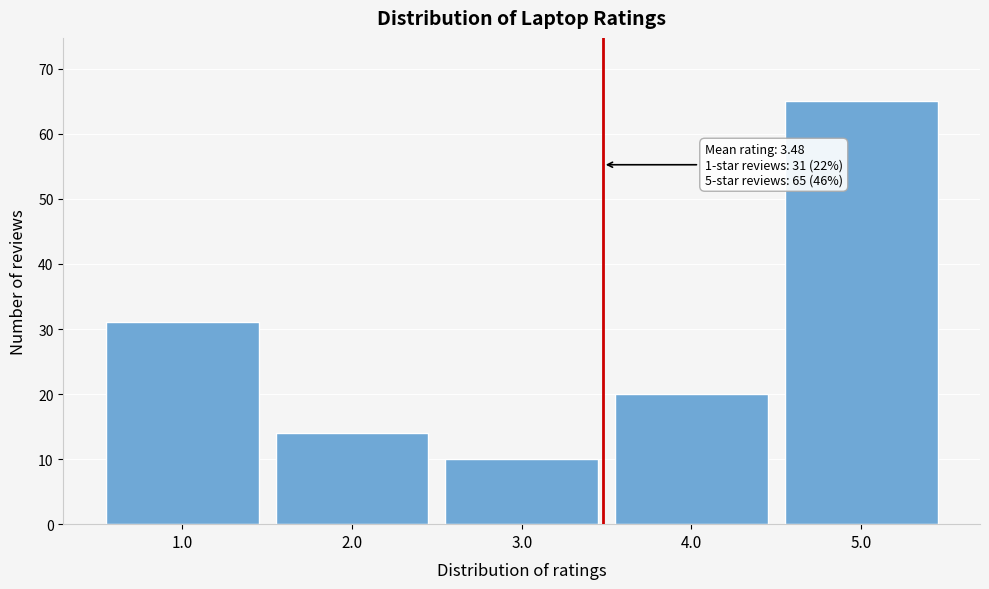

Reading left to right, transcribe all the data shown in this chart.

1.0=31	2.0=14	3.0=10	4.0=20	5.0=65